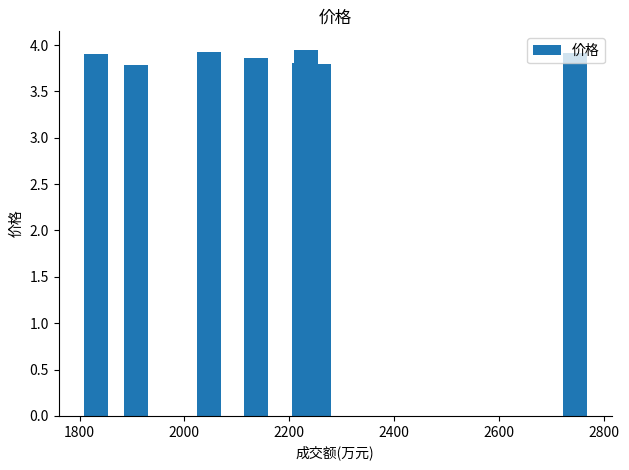

How many values are between 3 and 4?

8